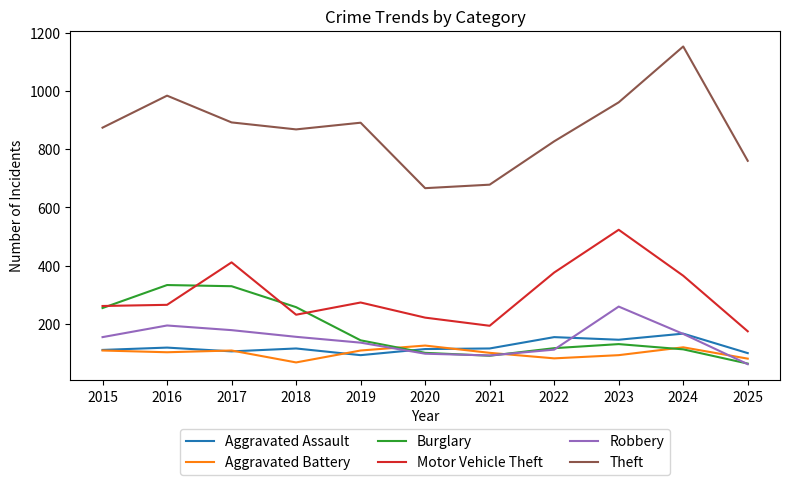

What is the approximate value of Motor Vehicle Theft at 2025?

174